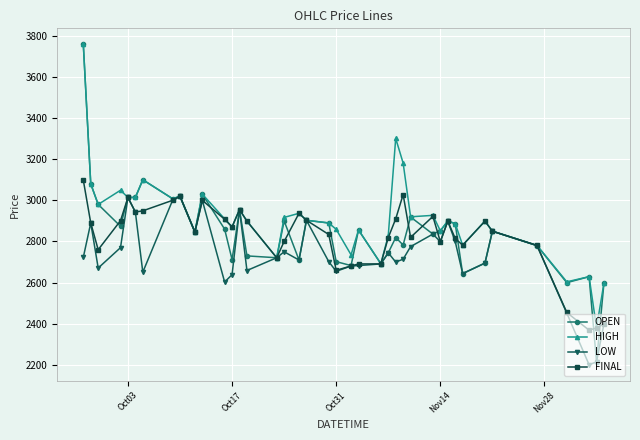

What is the value of the OPEN point at the 28th from the left?

2919